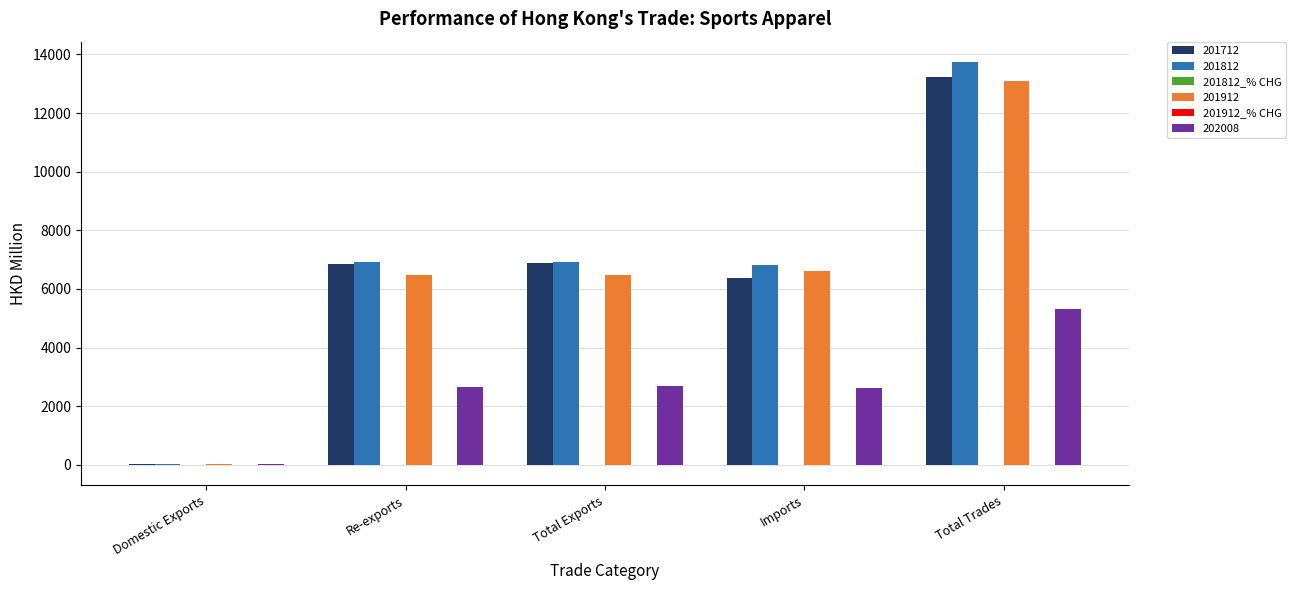

At which category is the sum across all series the highest?

Total Trades